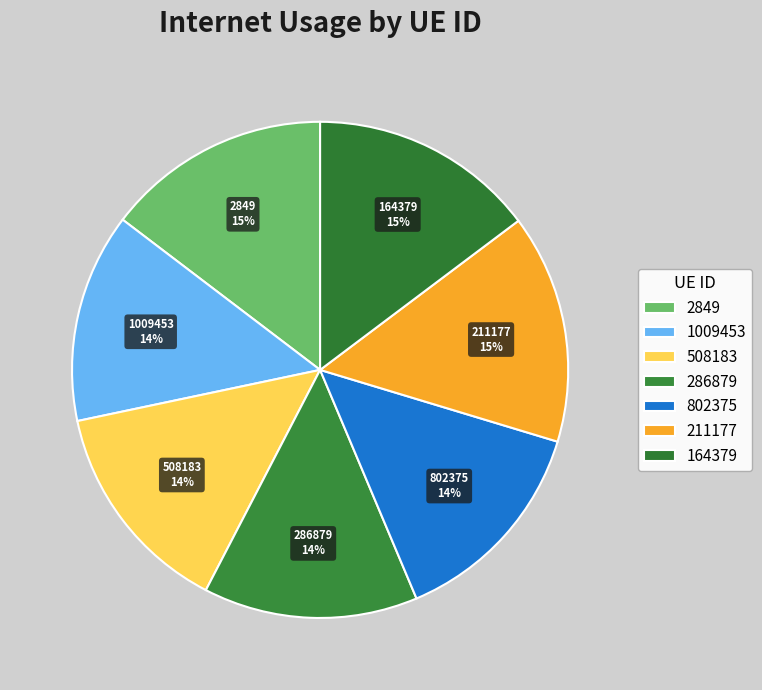

To the nearest percent, what is the average slice percentage?

14%